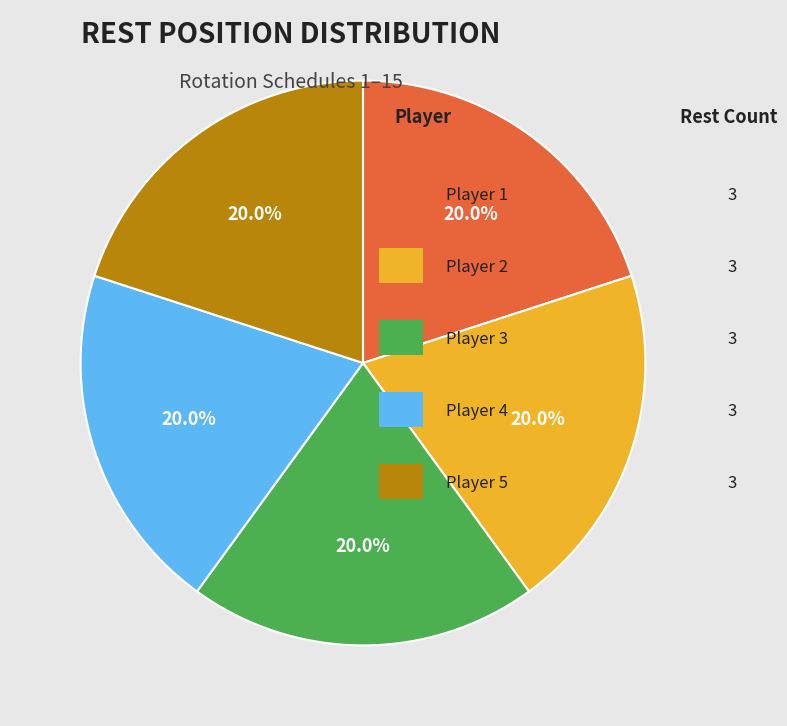

To the nearest percent, what is the average slice percentage?

20%